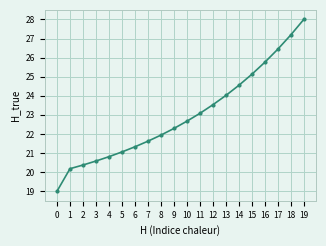

What is the sum of all values?

459.5